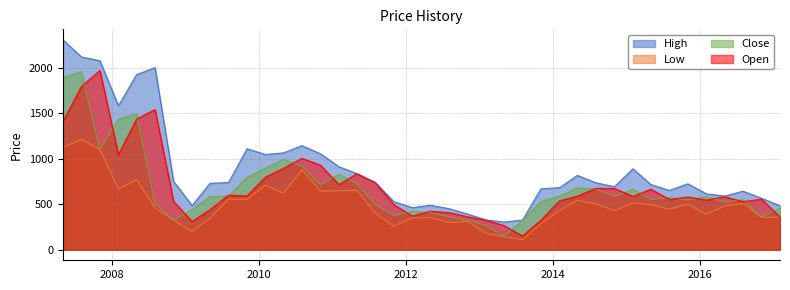

Rank the categories by Open value from lowest to highest.

2013-08-01, 2013-05-01, 2009-02-01, 2013-02-01, 2013-11-01, 2017-02-01, 2012-11-01, 2012-02-01, 2012-08-01, 2012-05-01, 2009-05-01, 2011-11-01, 2016-08-01, 2008-11-01, 2014-02-01, 2016-02-01, 2015-08-01, 2016-11-01, 2015-11-01, 2016-05-01, 2015-02-01, 2014-05-01, 2009-11-01, 2009-08-01, 2015-05-01, 2014-11-01, 2014-08-01, 2011-02-01, 2011-08-01, 2010-02-01, 2011-05-01, 2010-05-01, 2010-11-01, 2010-08-01, 2008-02-01, 2007-05-01, 2008-05-01, 2008-08-01, 2007-08-01, 2007-11-01